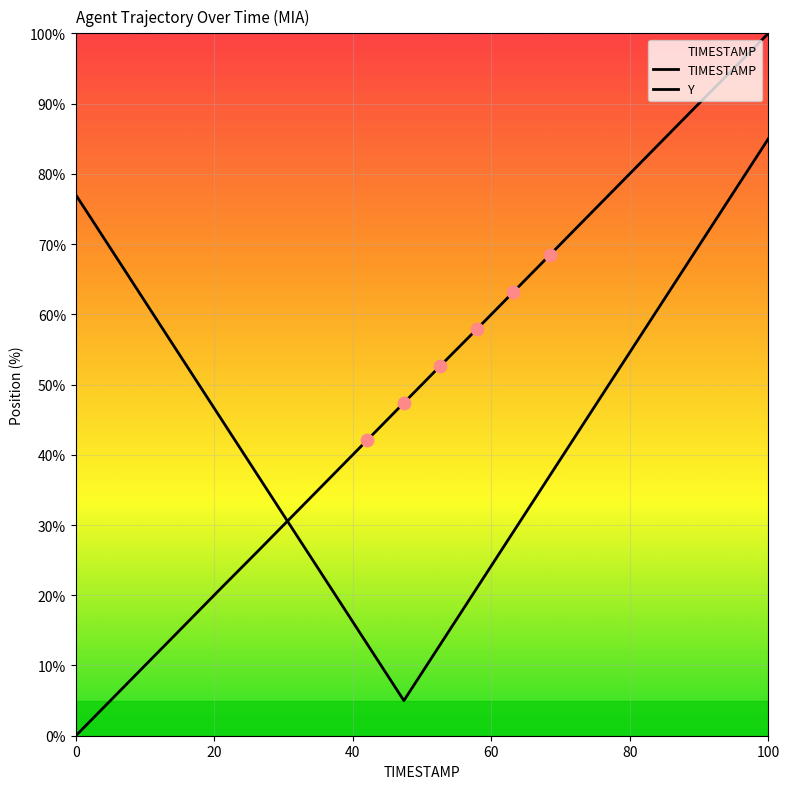

What are all the series names shown in the legend?

TIMESTAMP, Y